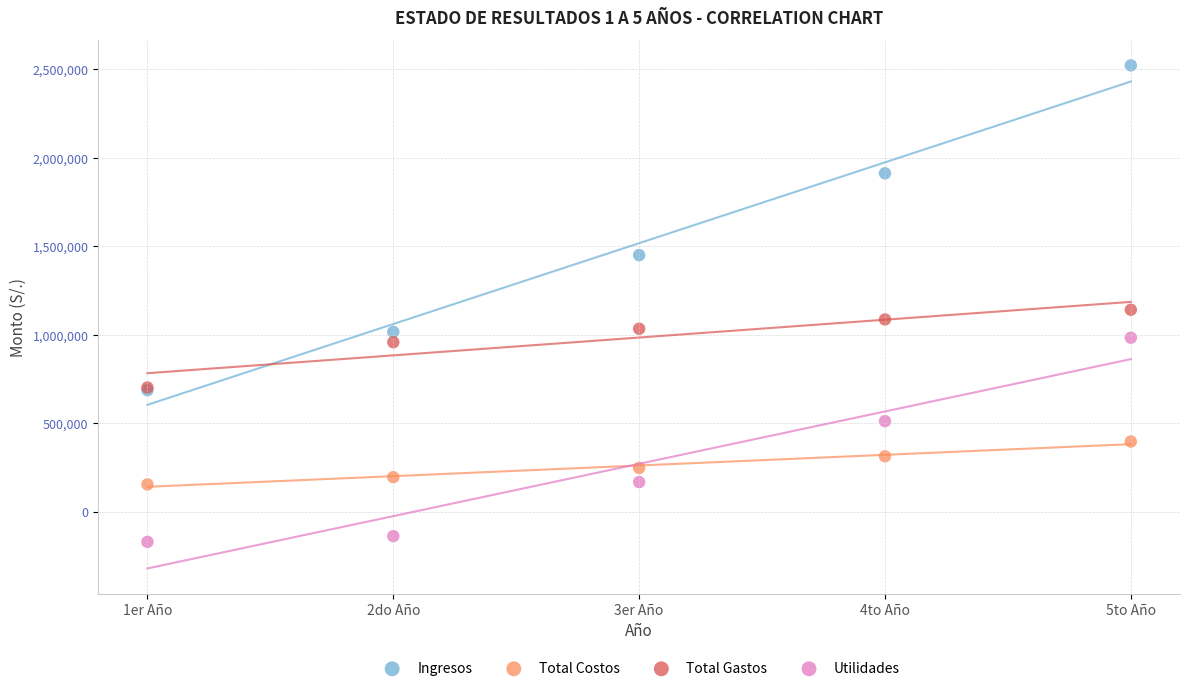

Which series contains the highest Y value?

Ingresos